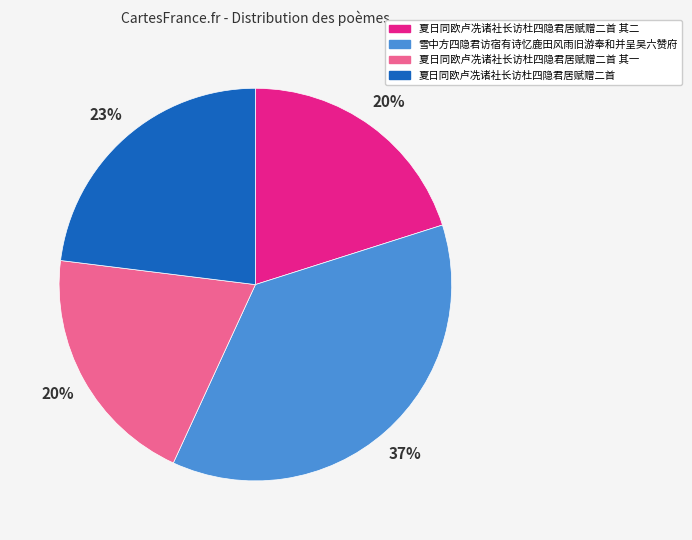

The 雪中方四隐君访宿有诗忆鹿田风雨旧游奉和并呈吴六赞府 slice represents 30% of the pie. True or false?

False